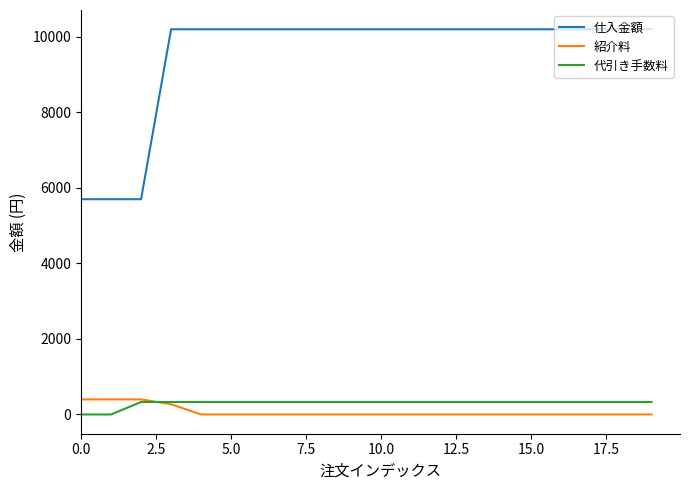

Which series has the widest spread of values?

仕入金額